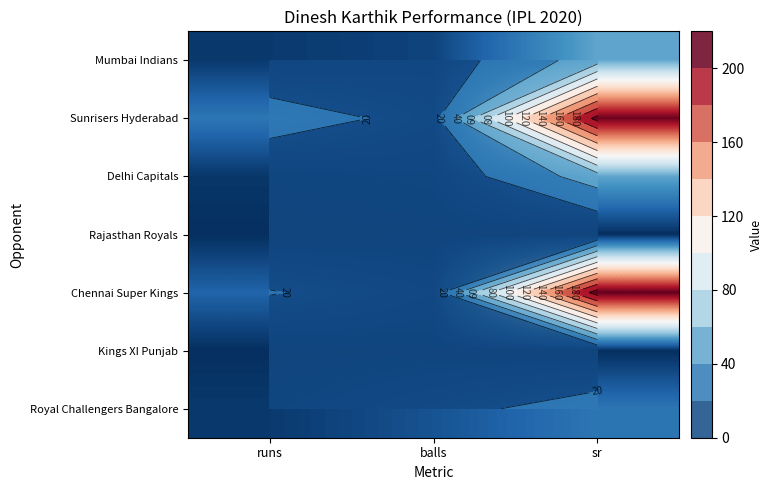

What is the difference between the Kings XI Punjab values at runs and balls?

2.0